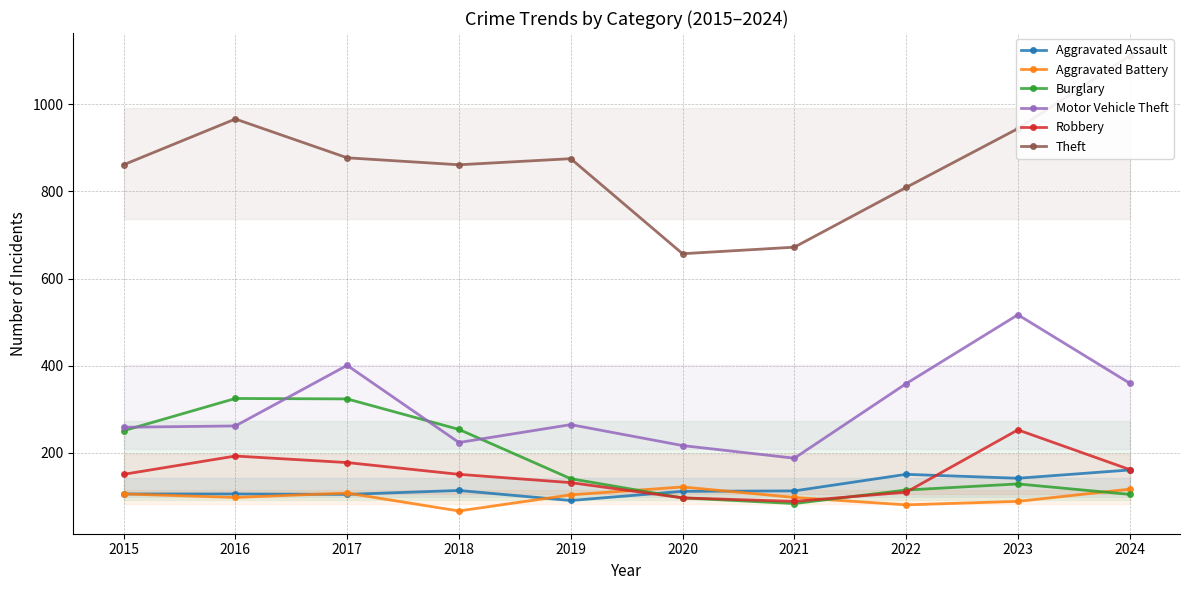

Which has a higher value, 2023 or 2020?

2023